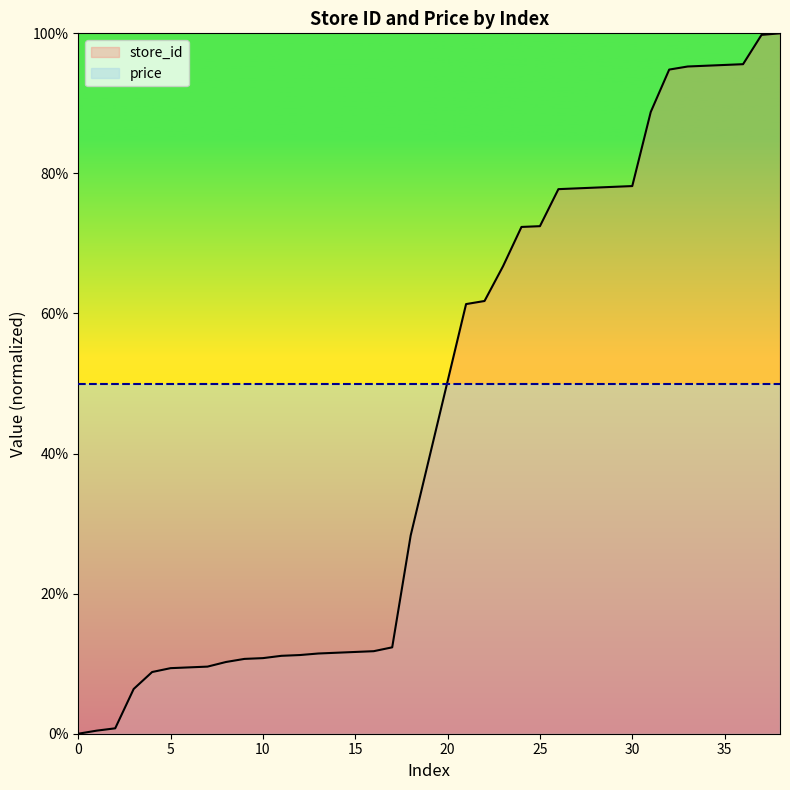

The store_id series shows 72.5 at 25. True or false?

True